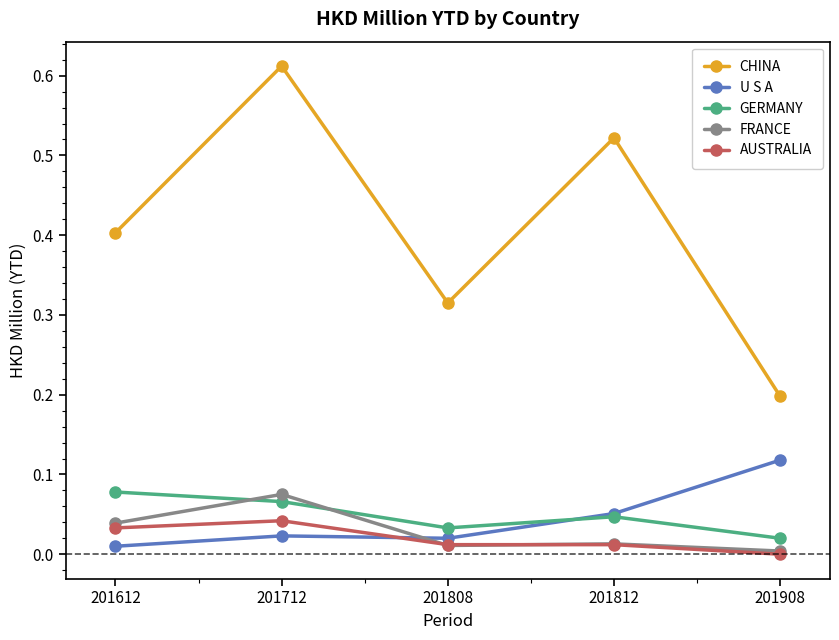

Is the value of CHINA at 201908 greater than the value of U S A at 201612?

Yes